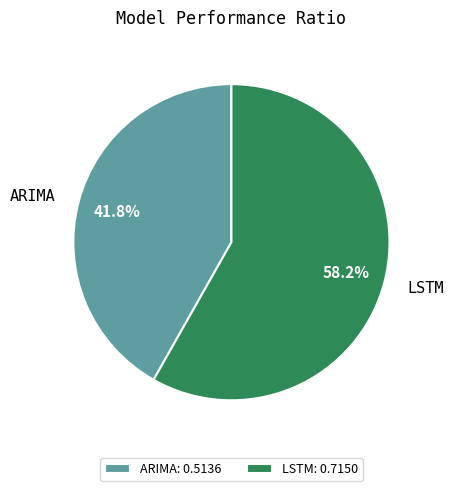

Is there a majority slice in this chart?

Yes